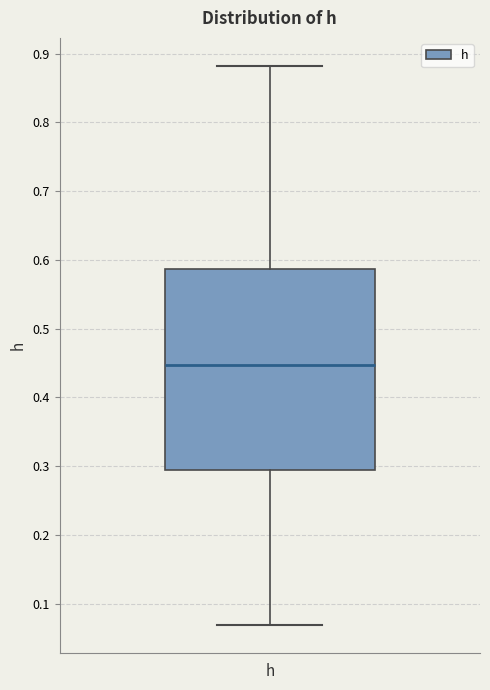

Where does the upper whisker of the box for h end on the y-axis? The values are not printed on the chart, so give them approximately, as read against the axis.

0.88